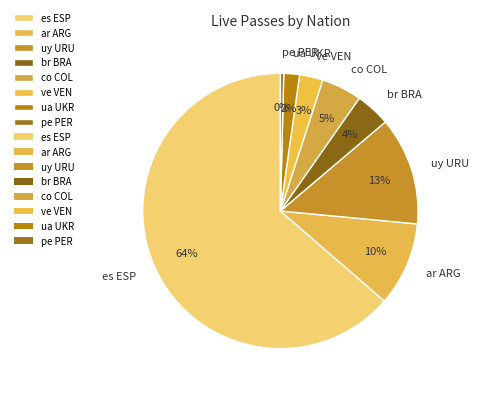

To the nearest percent, what portion does ar ARG represent?

10%